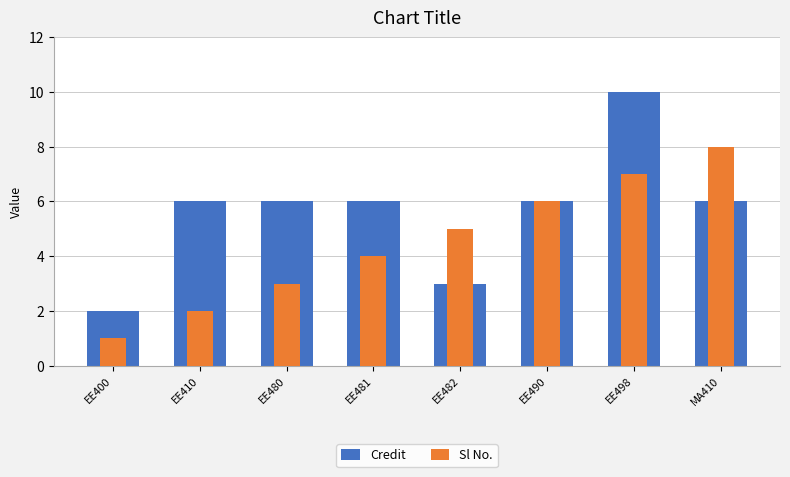

How many bars are there in each group?

2